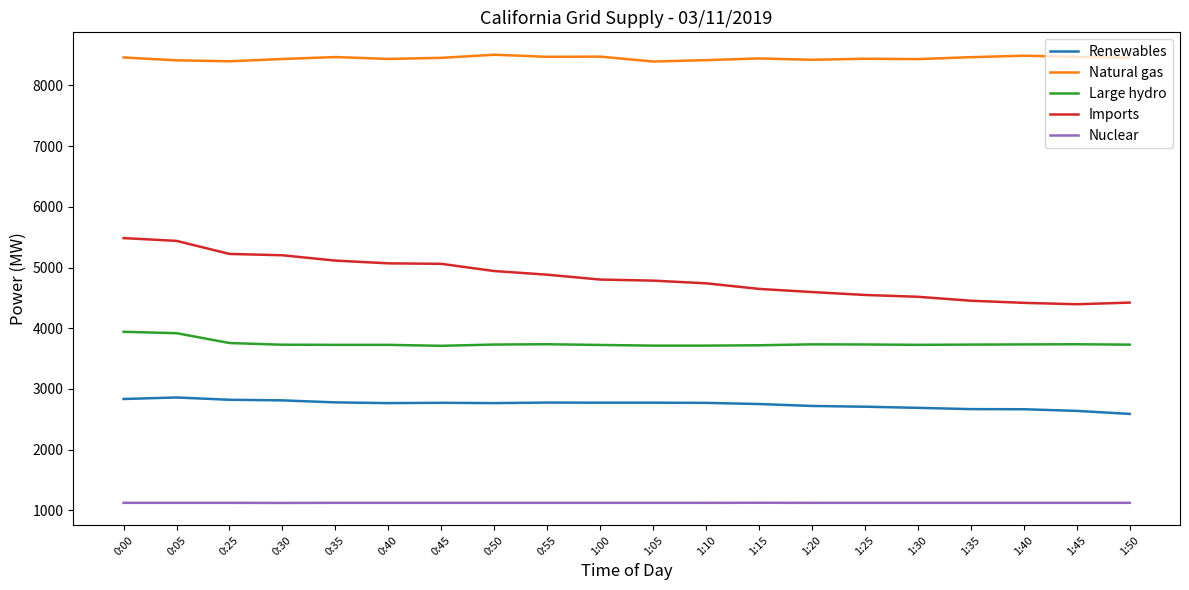

What is the difference between the Imports values at 0:25 and 0:05?

215